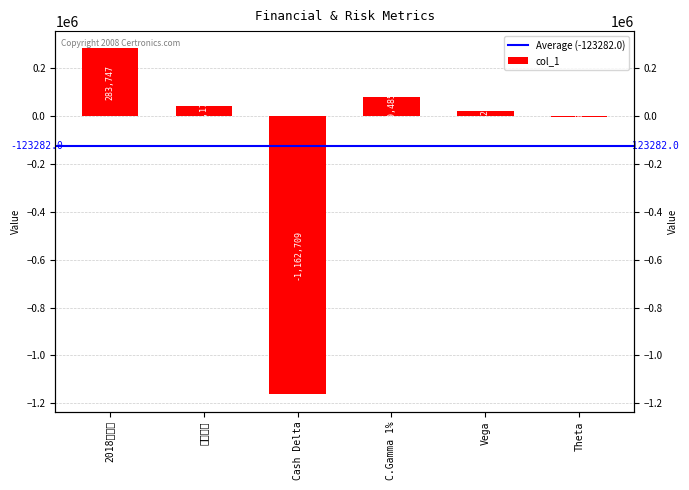

Rank the categories by value from highest to lowest.

2018总盈亏, C.Gamma 1%, 当日盈亏, Vega, Theta, Cash Delta